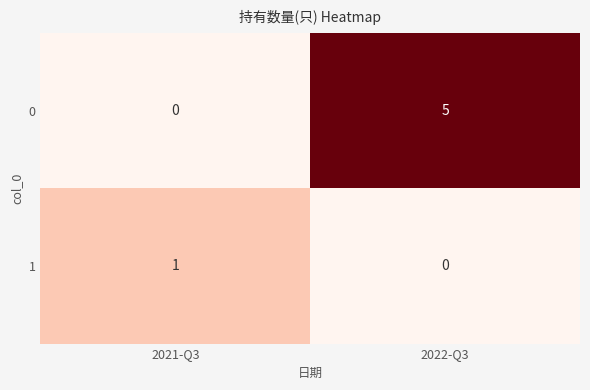

What is the difference between the highest and lowest values at 2021-Q3?

1